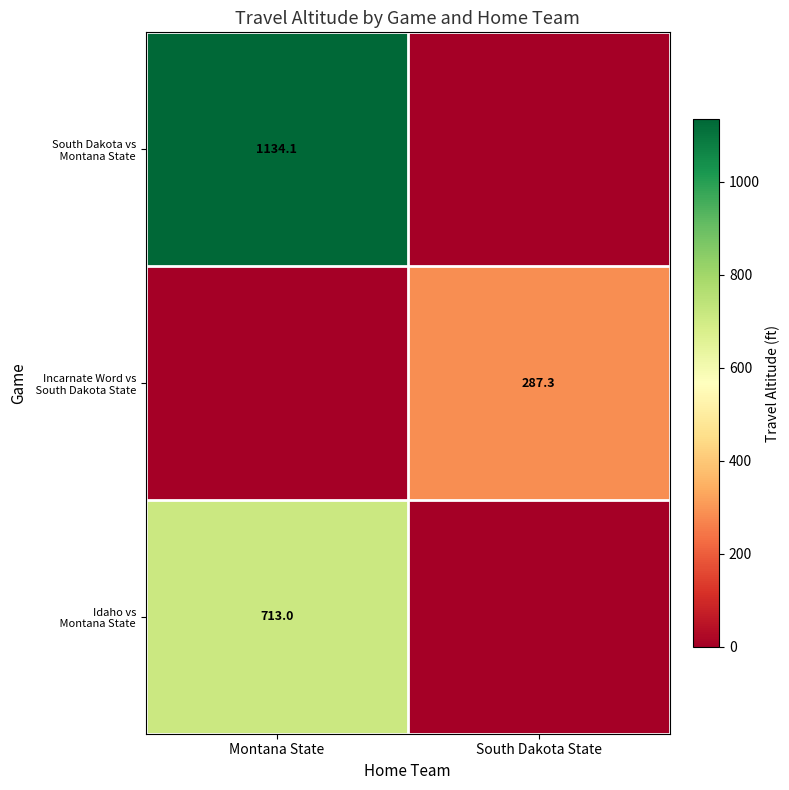

Which series has the largest range (max minus min)?

South Dakota vs Montana State